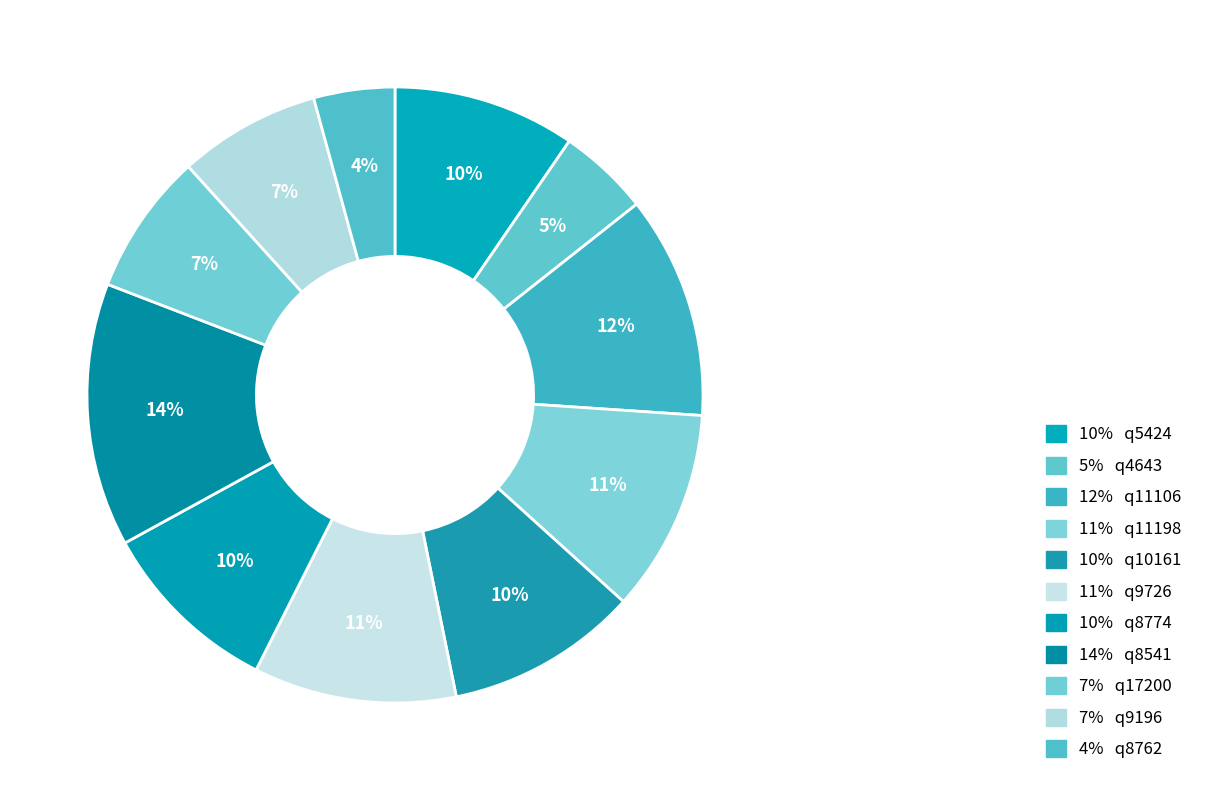

How many slices are in this pie chart?

11